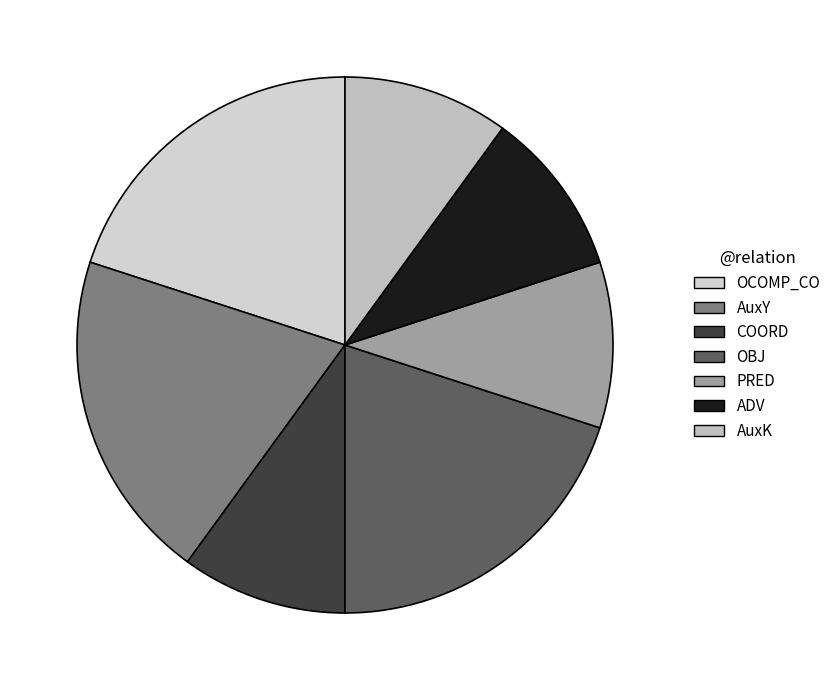

Count the number of slices in the pie.

7